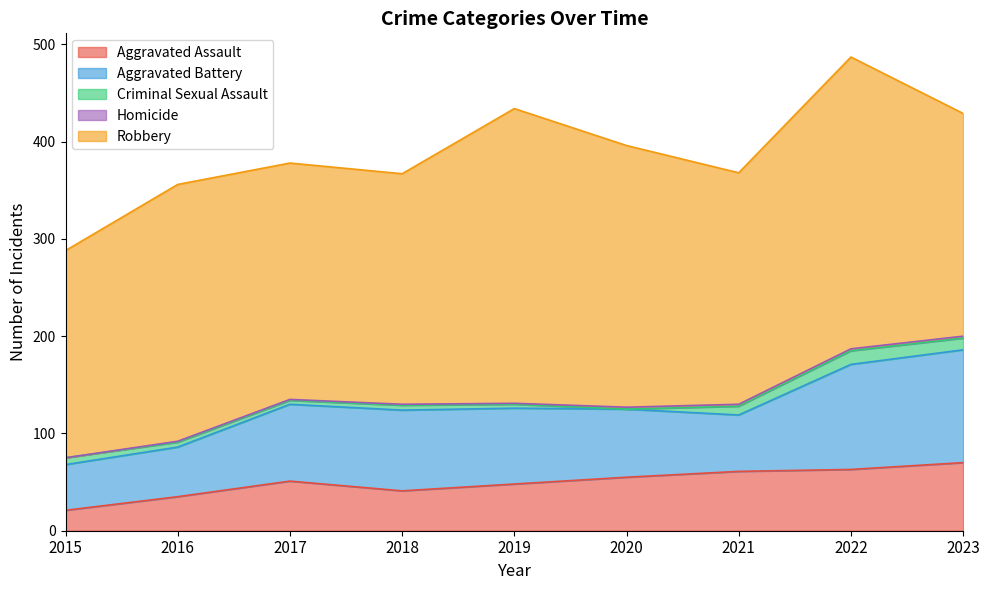

Reading right to left, what are all the values shown in this chart?

Aggravated Assault: 70	63	61	55	48	41	51	35	21
Aggravated Battery: 116	108	58	70	78	83	79	51	47
Criminal Sexual Assault: 12	14	9	0	4	5	4	5	7
Homicide: 2	2	2	2	1	1	1	1	0
Robbery: 229	300	238	269	303	237	243	264	213